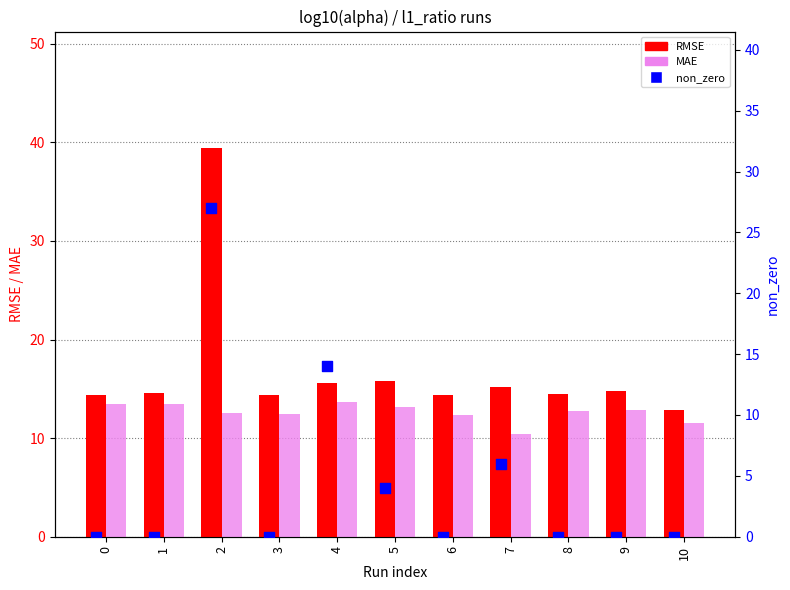

Which series contains the lowest Y value?

non_zero